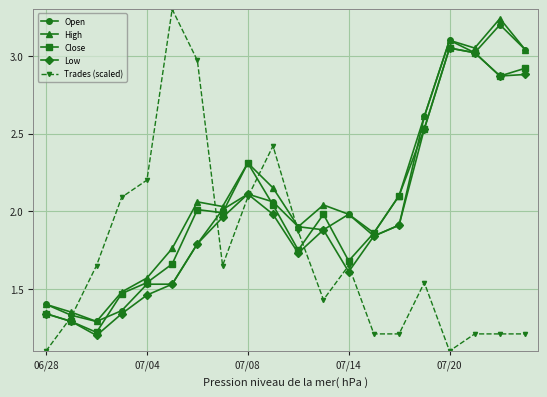

True or false: Close has more than 2 points higher than both neighbors.

True